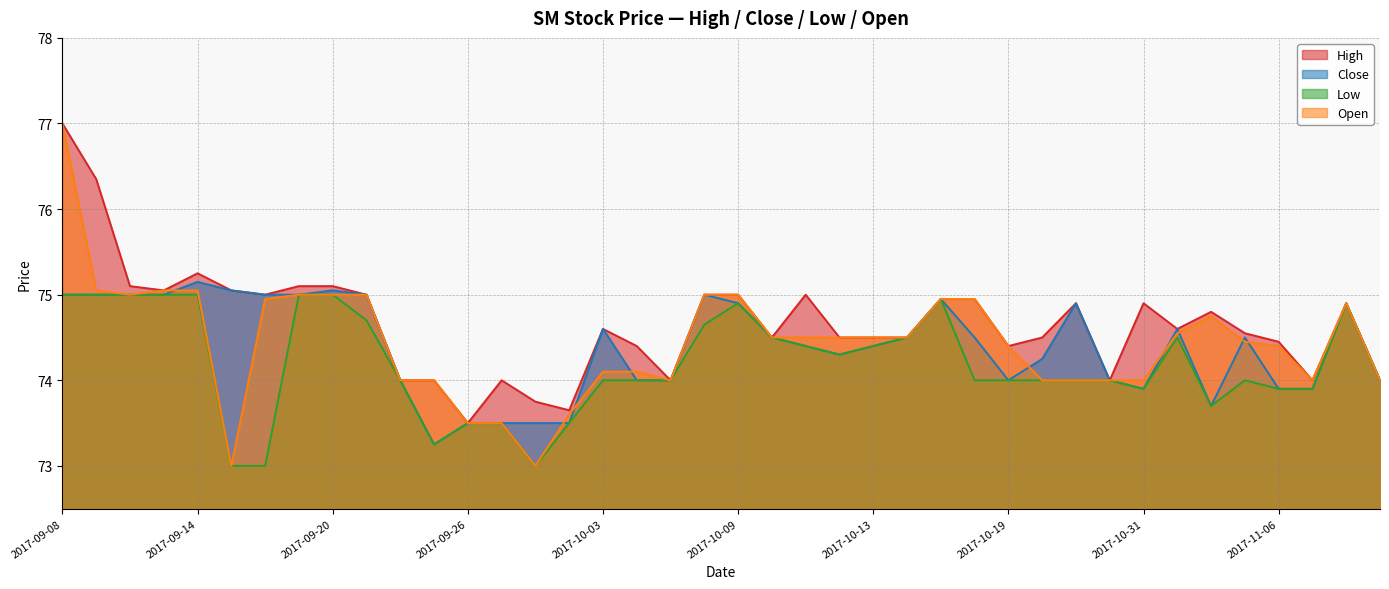

Which category has the lowest value in the Open series?

2017-09-15